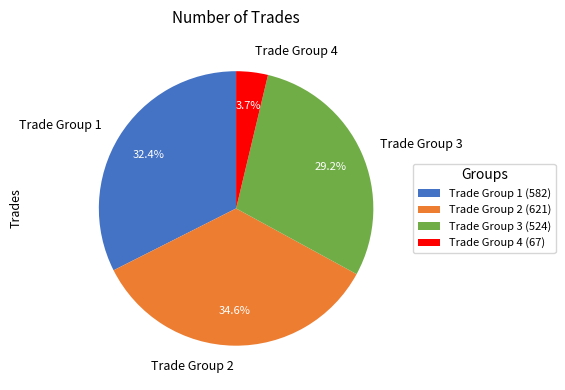

Between Trade Group 1 and Trade Group 2, which is larger?

Trade Group 2